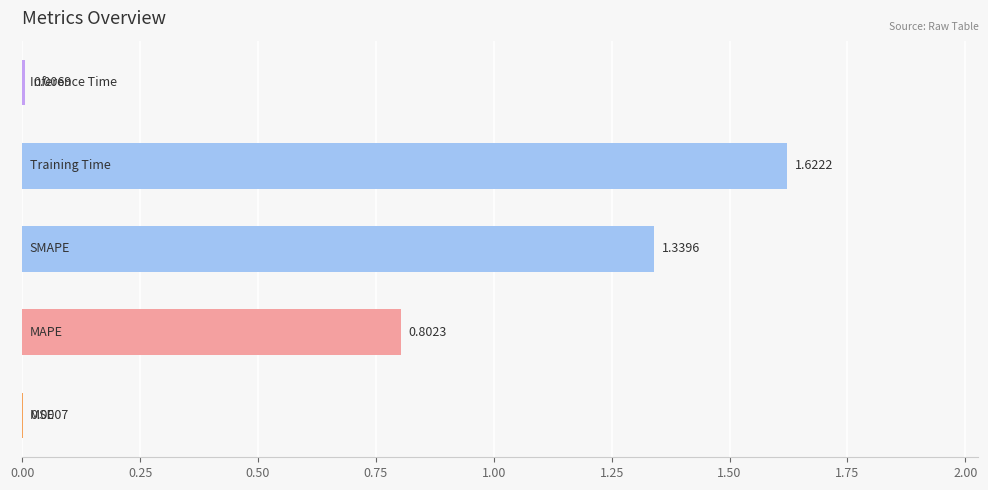

How many data points does each series have?

5